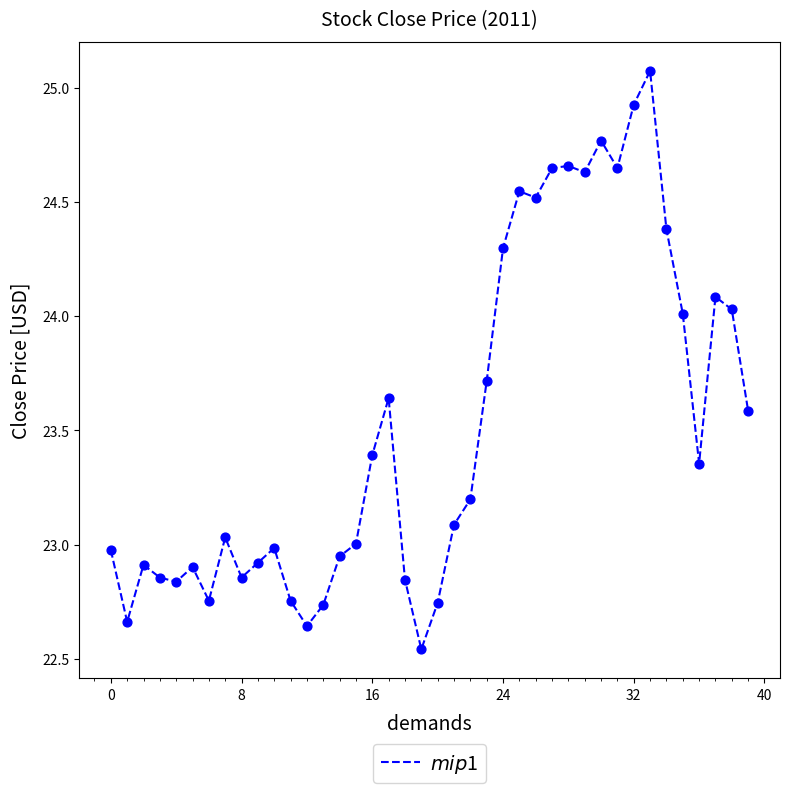

What is the maximum value shown in the chart?

25.1